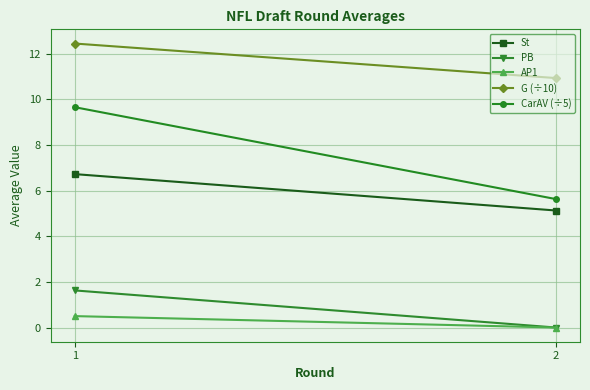

At which category does the chart reach its peak across all series?

1